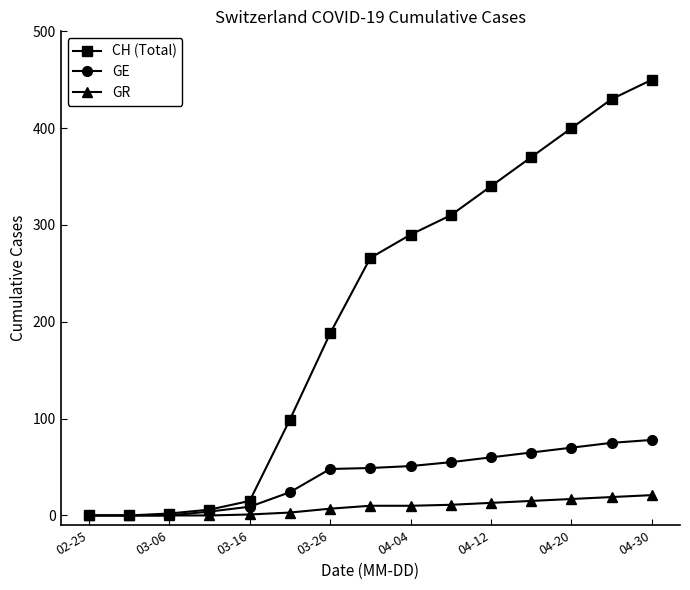

Which series has the largest range (max minus min)?

CH (Total)